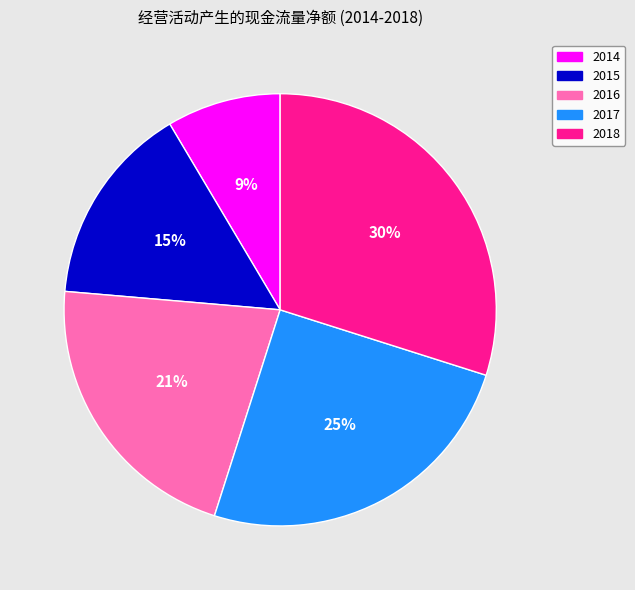

Count the number of slices in the pie.

5